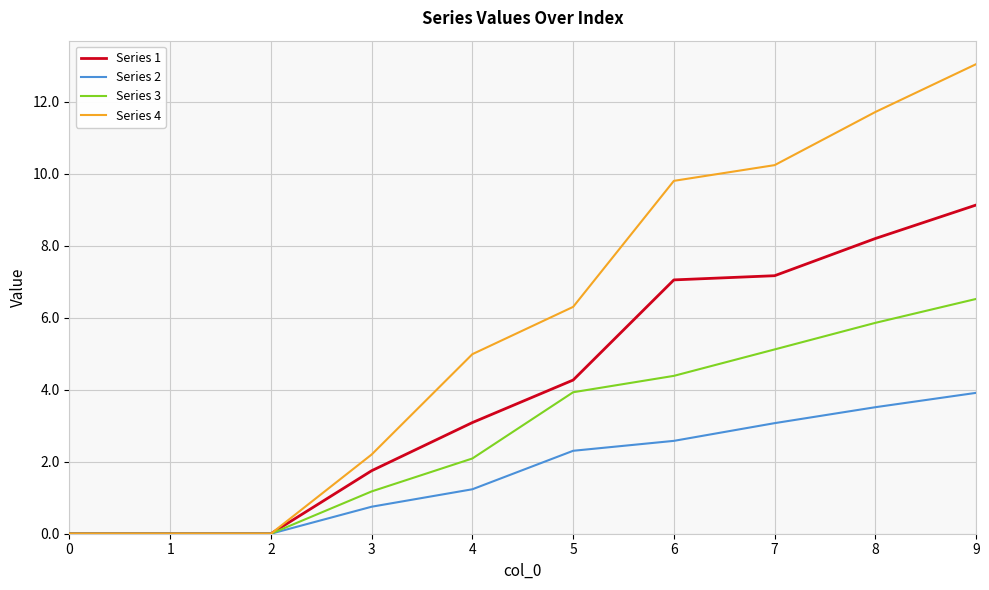

Does the chart have visible grid lines?

Yes